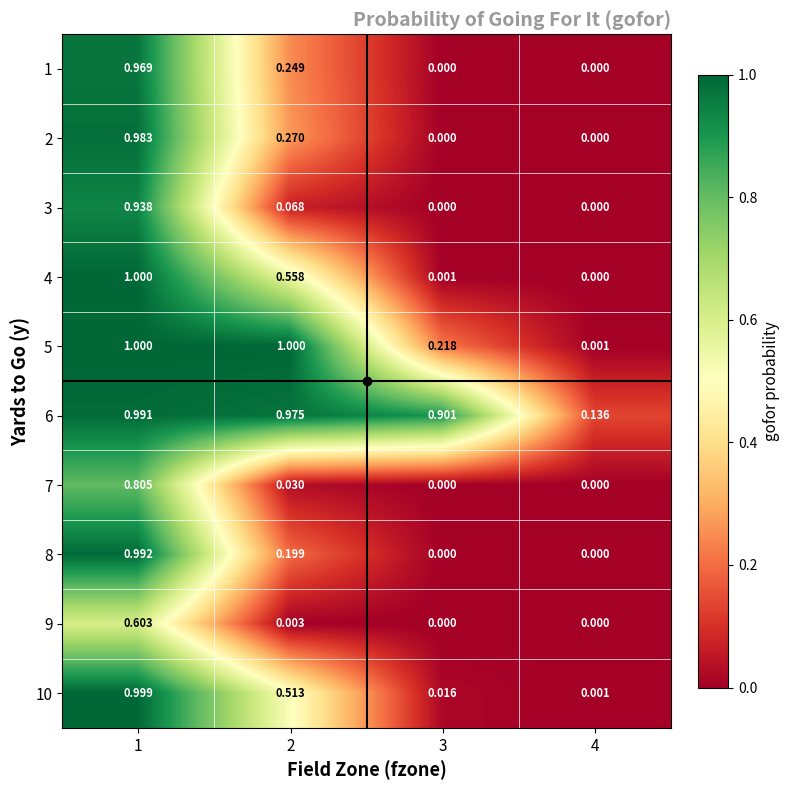

What is the total value across all series at 2?

3.9